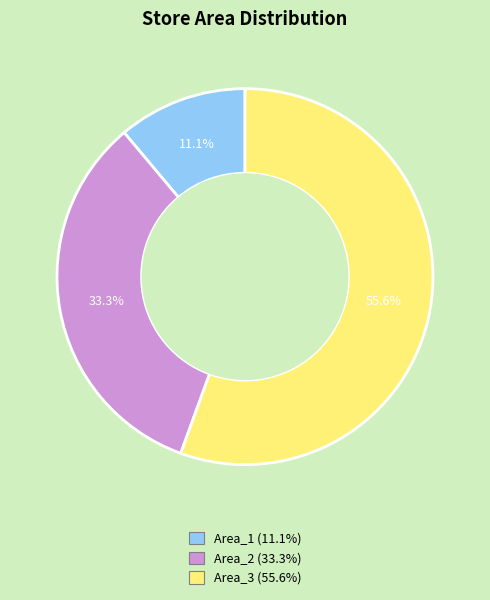

Between Area_3 and Area_2, which is larger?

Area_3